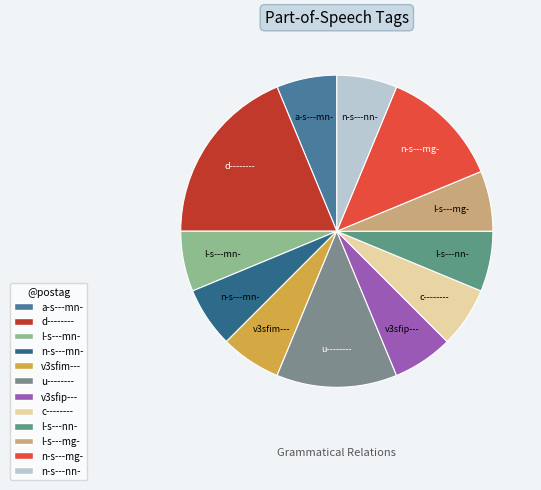

The a-s---mn- slice represents 6% of the pie. True or false?

True